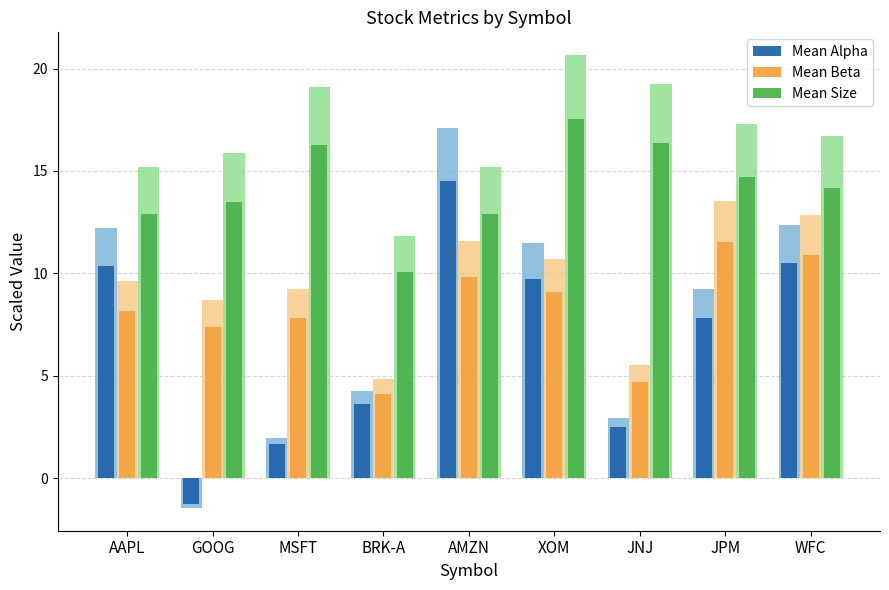

At which category is the sum across all series the highest?

AMZN